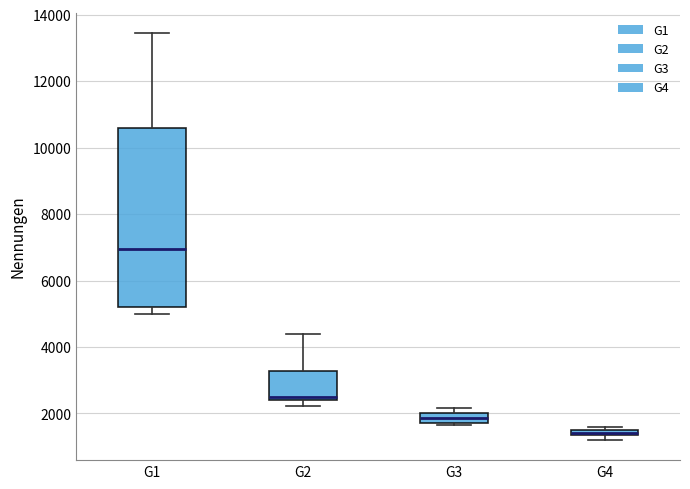

Which box has the highest median line?

G1